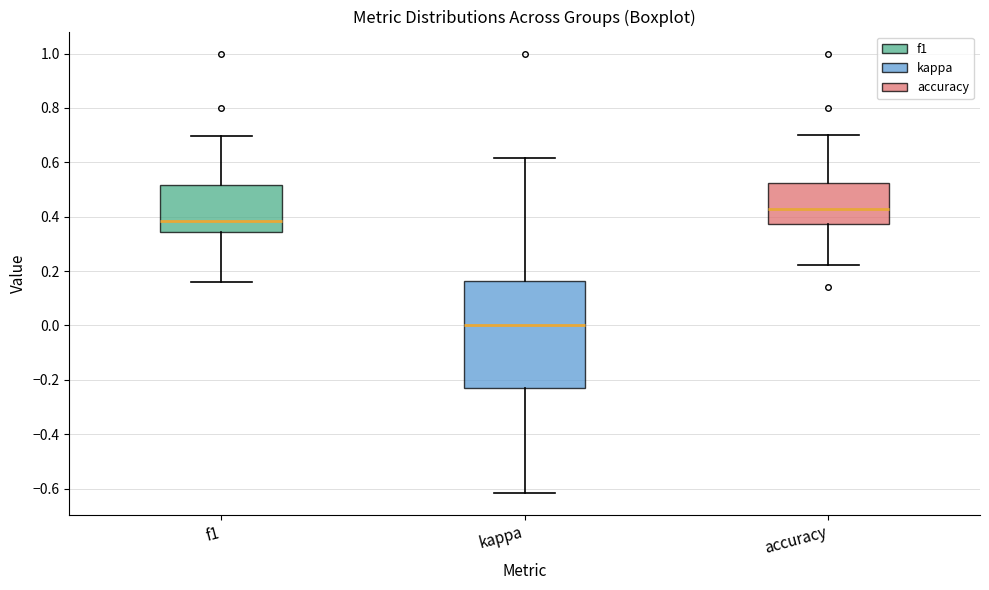

Reading left to right, transcribe this box plot: for each box, give where its median line is, the range the box spans, and where its two whiskers end, as read against the y-axis. The values are not printed on the chart, so give them approximately, as read against the axis.

f1: median 0.38, box 0.34 to 0.52, whiskers 0.16 to 0.70
kappa: median 0.00, box -0.22 to 0.16, whiskers -0.62 to 0.62
accuracy: median 0.42, box 0.38 to 0.52, whiskers 0.22 to 0.70